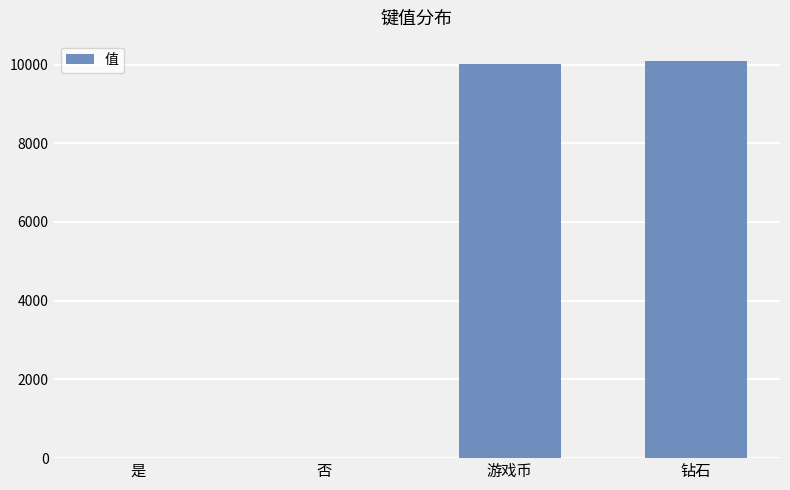

At which label is the value closest to 5050?

游戏币